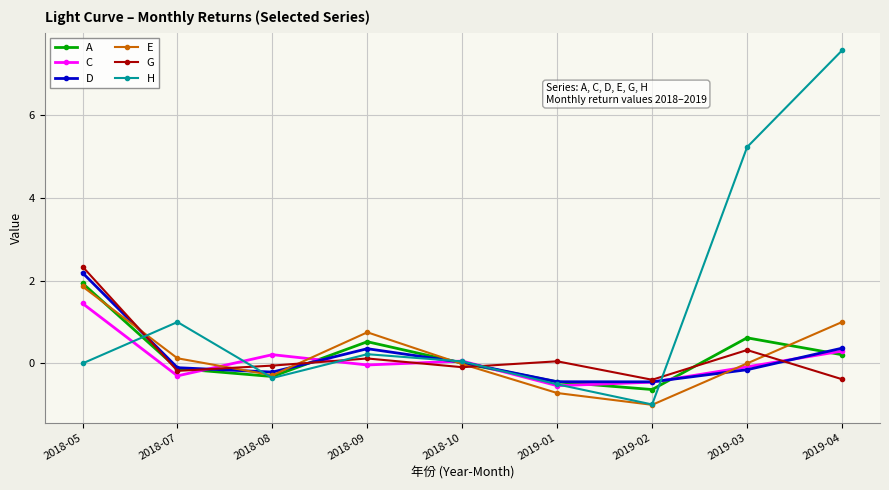

What is the minimum value shown in the chart?

-1.0